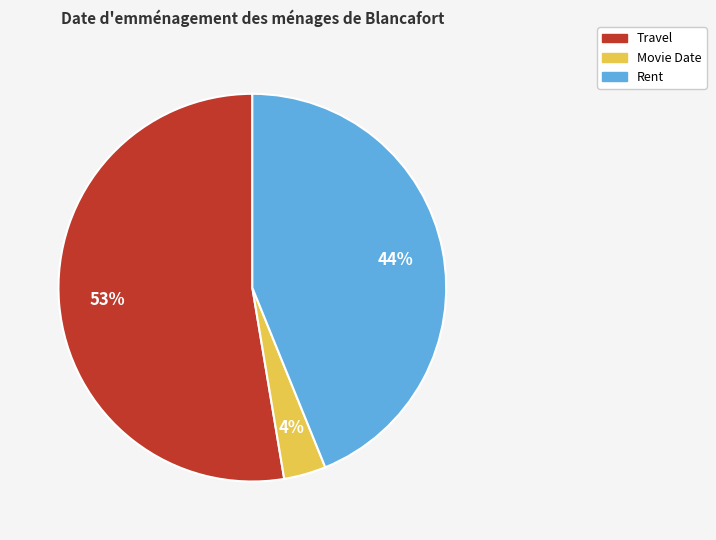

To the nearest percent, what is the difference between the Rent and Movie Date slice percentages?

40%